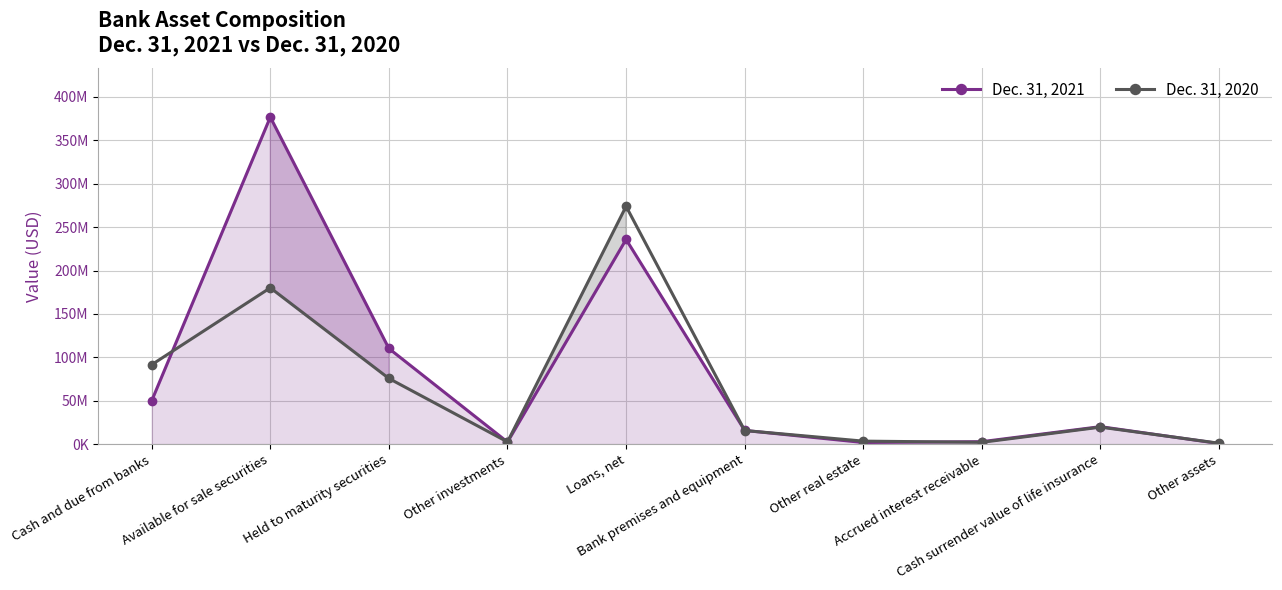

Is it true that Dec. 31, 2020 equals 8668722 at Bank premises and equipment?

False